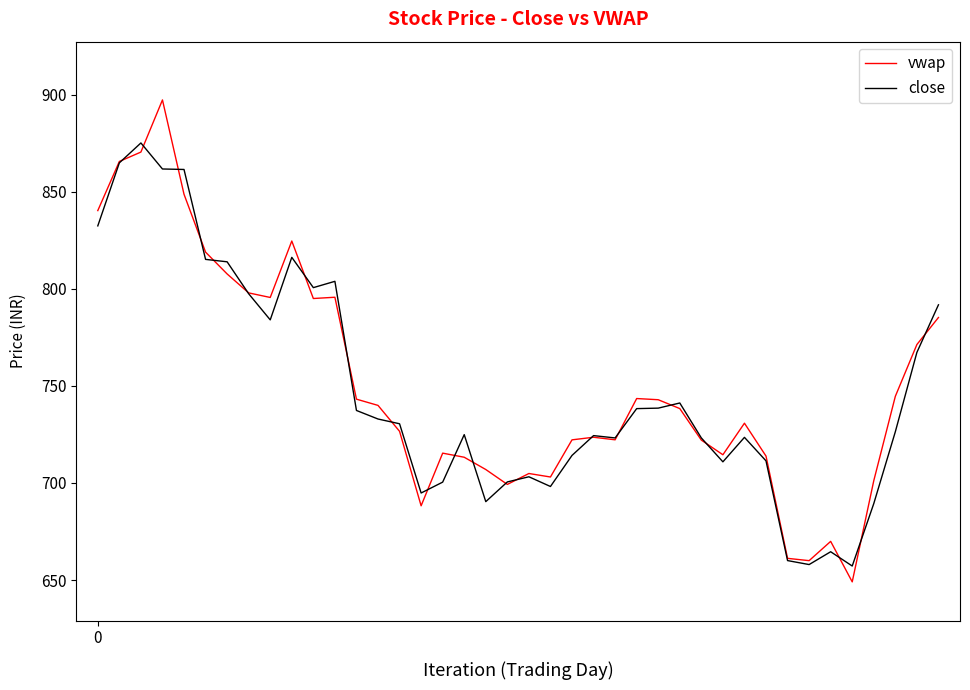

What is the greatest value displayed?

897.3